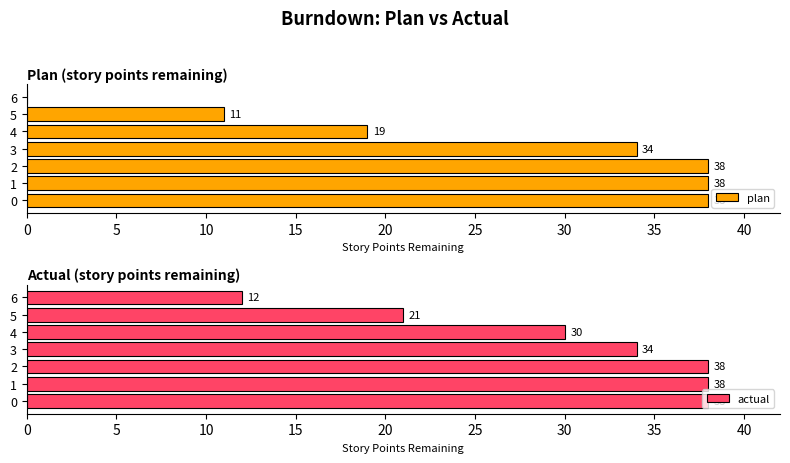

The value of plan at 0 is 60. True or false?

False